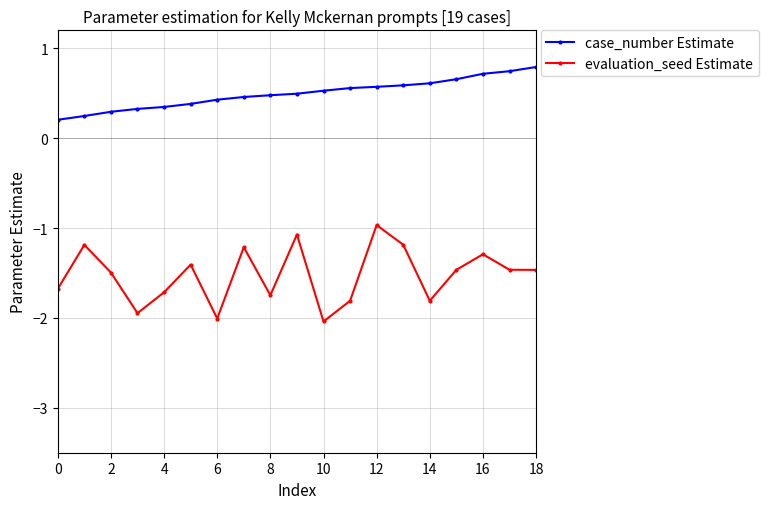

What is the smallest value displayed?

-2.0